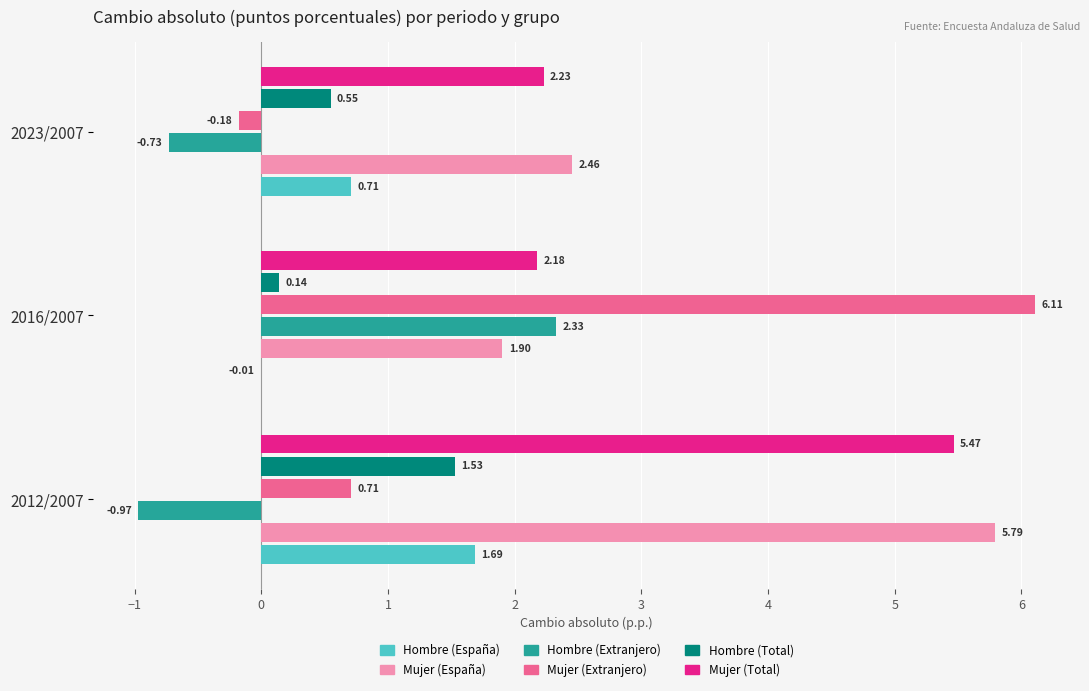

Which label corresponds to the largest value in the chart?

2016/2007